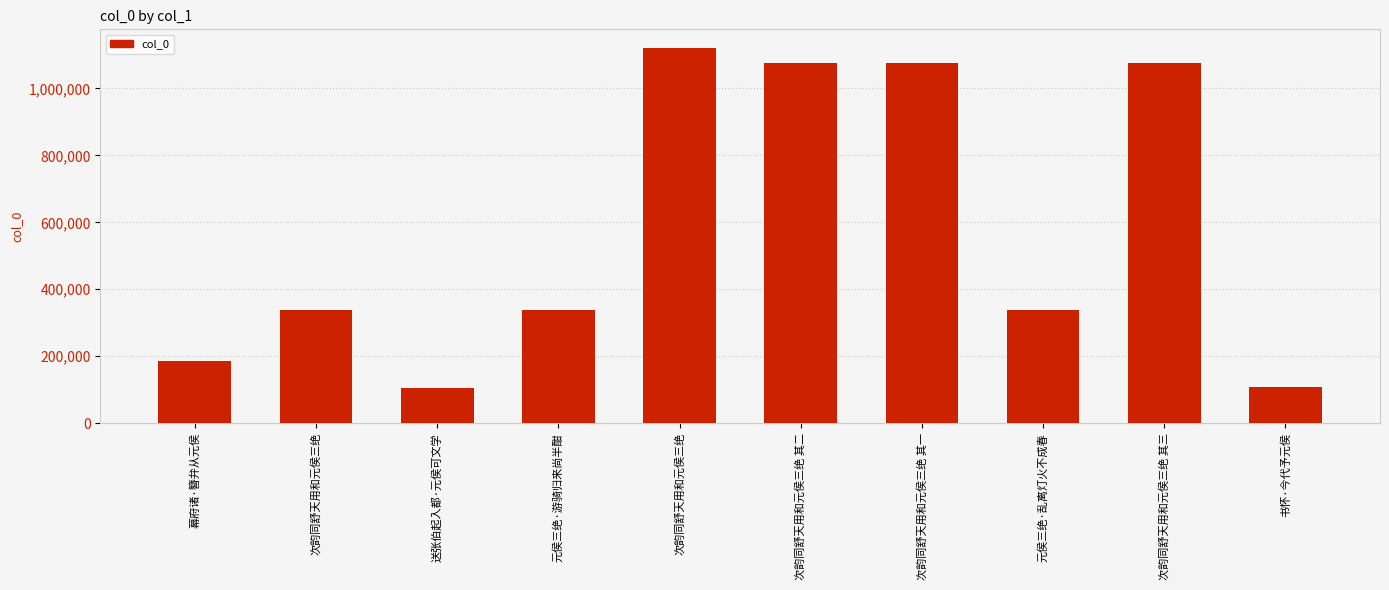

List the labels in order of value, largest first.

次韵同舒天用和元侯三绝, 次韵同舒天用和元侯三绝 其三, 次韵同舒天用和元侯三绝 其二, 次韵同舒天用和元侯三绝 其一, 元侯三绝·乱离灯火不成春, 元侯三绝·游骑归来尚半酣, 次韵同舒天用和元侯三绝, 幕府诸·簪弁从元侯, 书怀·今代予元侯, 送张伯起入都·元侯可文学